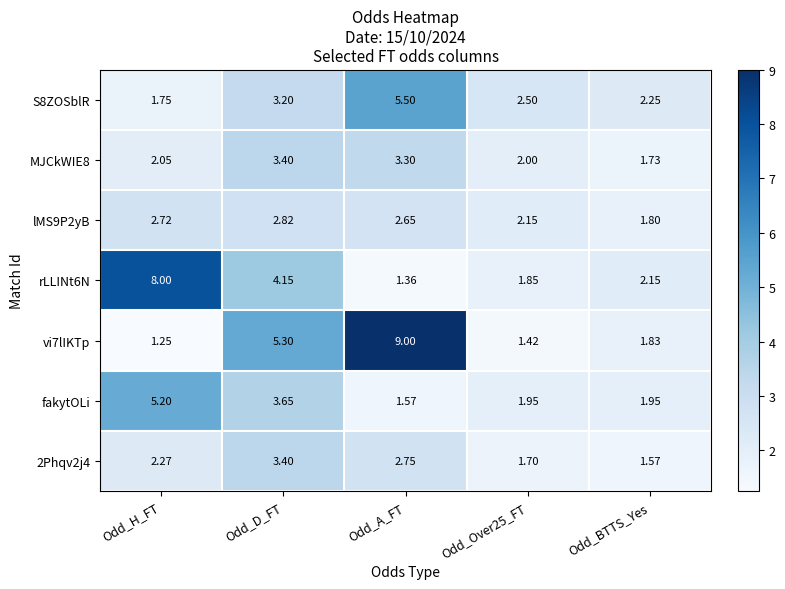

At which category does the chart reach its peak across all series?

Odd_A_FT